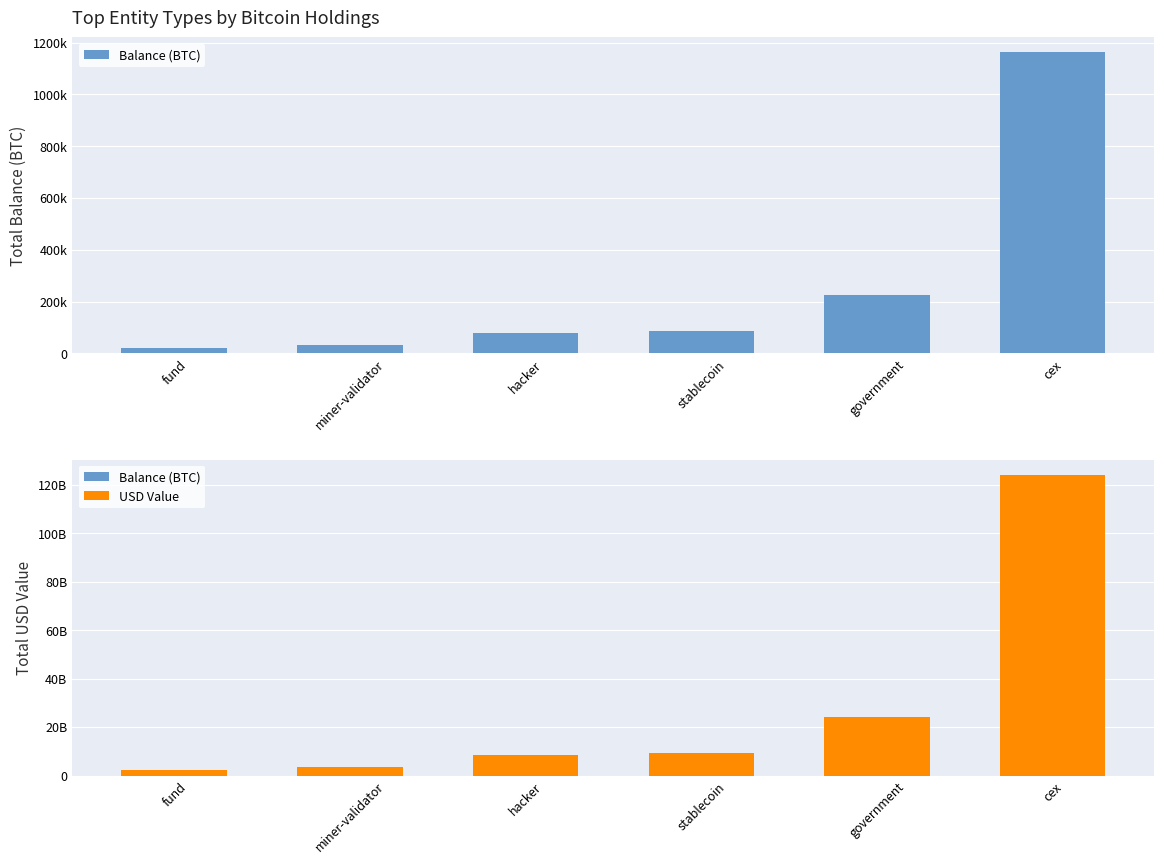

Reading right to left, transcribe all the data shown in this chart.

Balance (BTC): 1161940.7	226014.6	86335.5	79957.3	31643.4	21690.7
USD Value: 124138529225.9	24150623673.2	9224858415.0	8543354130.9	3381065820.3	2317623876.2